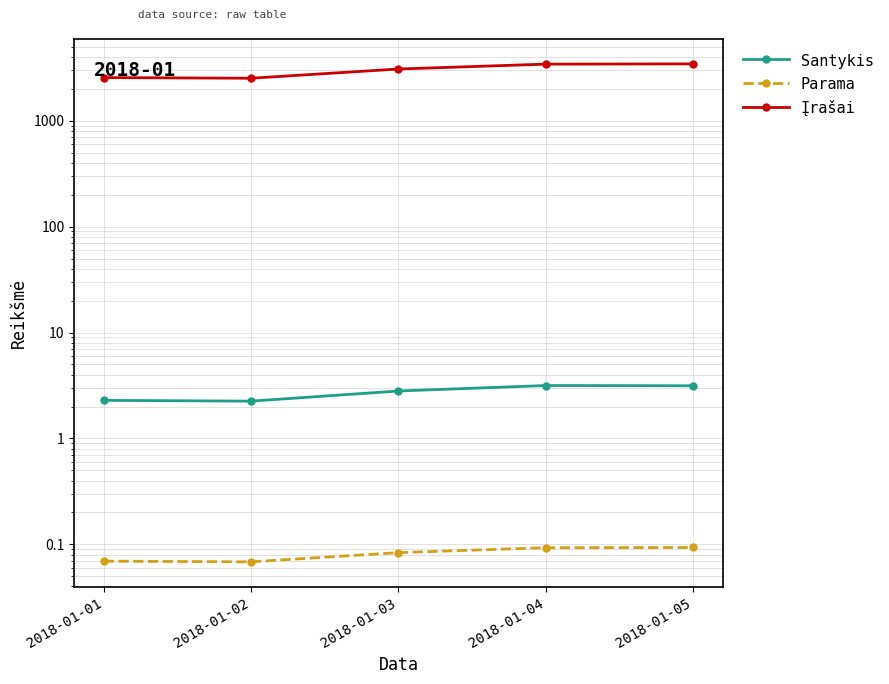

Where does the Įrašai series first go above 3082?

2018-01-04